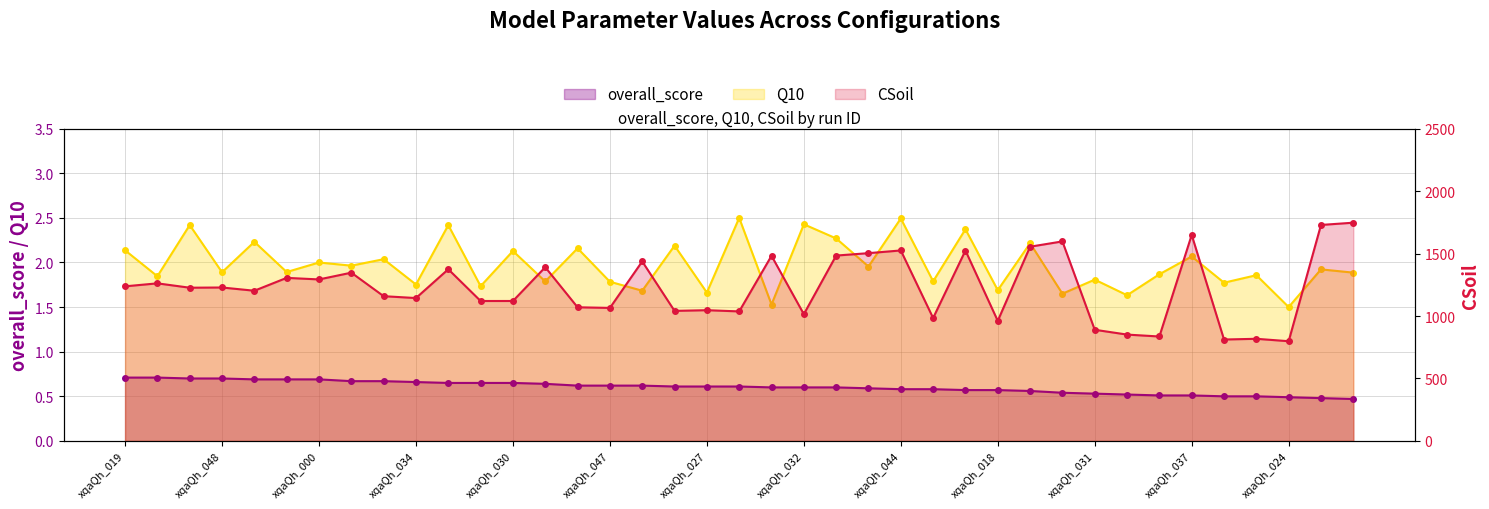

How many overall_score values are between 0 and 1?

39